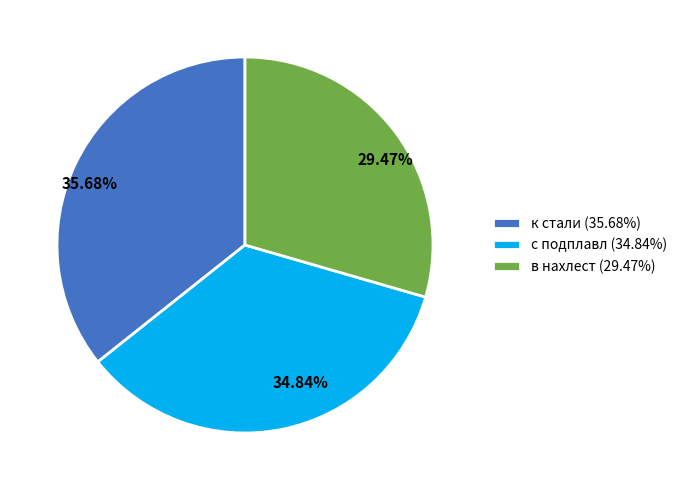

Do к стали and с подплавл together represent more than half of the pie?

Yes